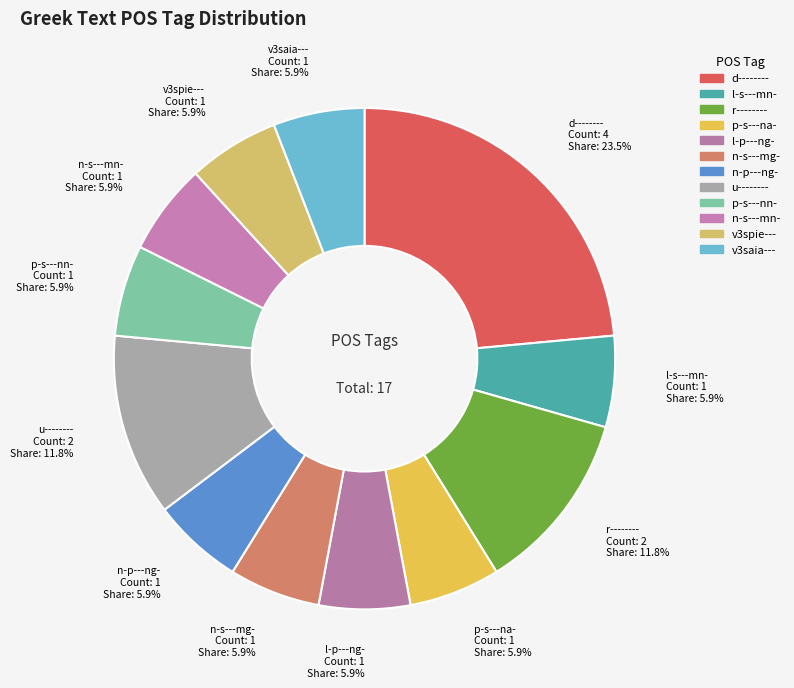

How many slices are in this pie chart?

12